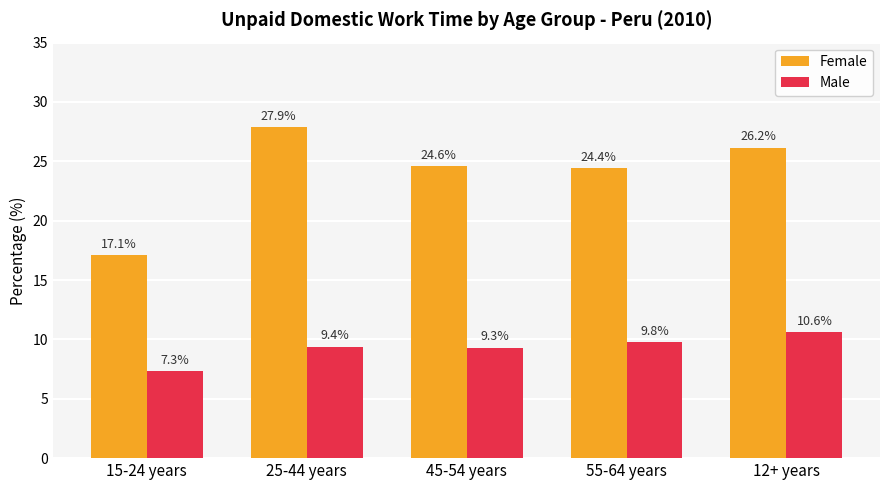

Which label corresponds to the smallest value in the chart?

15-24 years